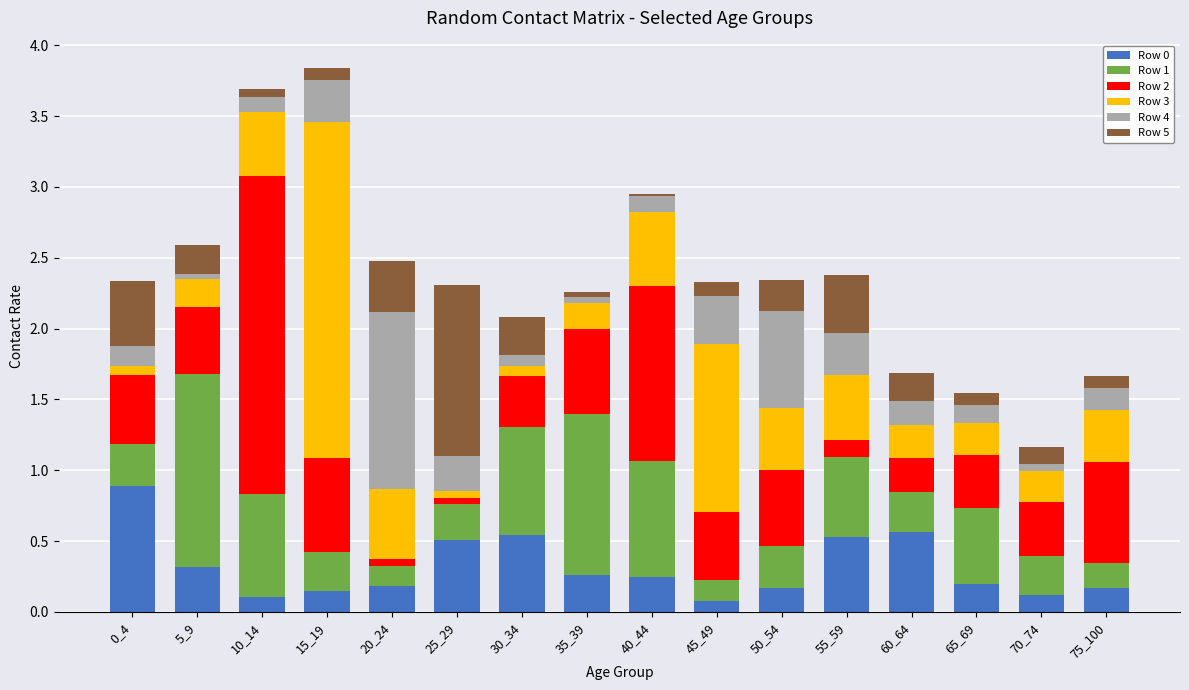

What is the sum of all Row 0 values?

5.0